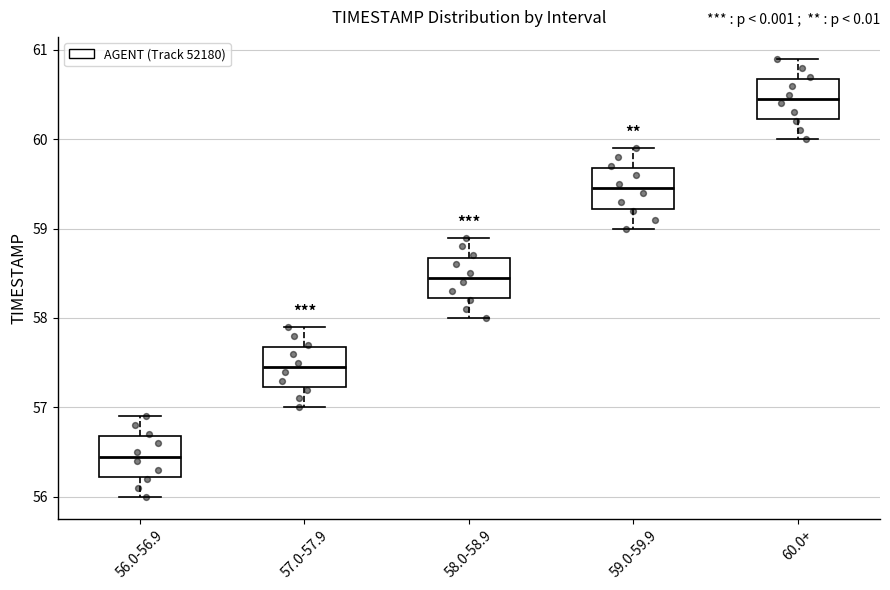

Which box's median line is the highest?

60.0+